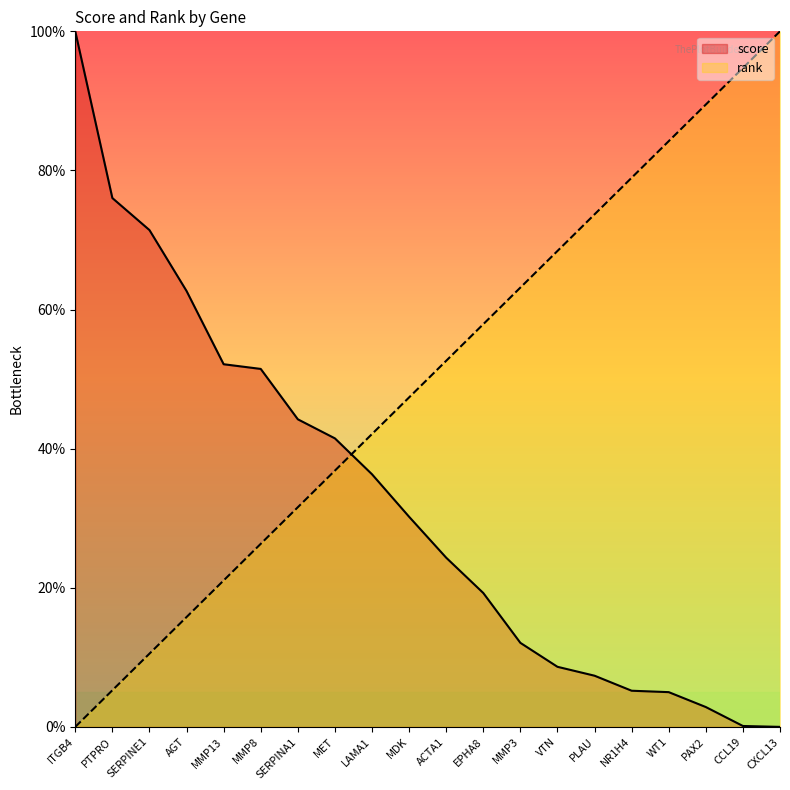

How many times do rank and score cross each other?

1